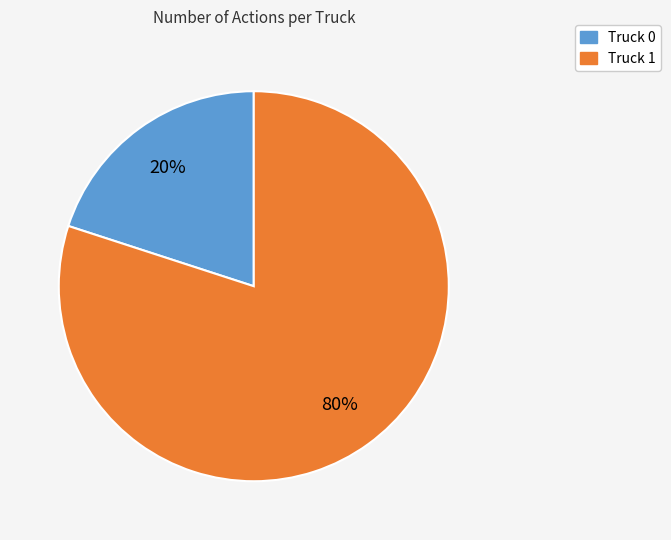

To the nearest percent, what is the average slice percentage?

50%